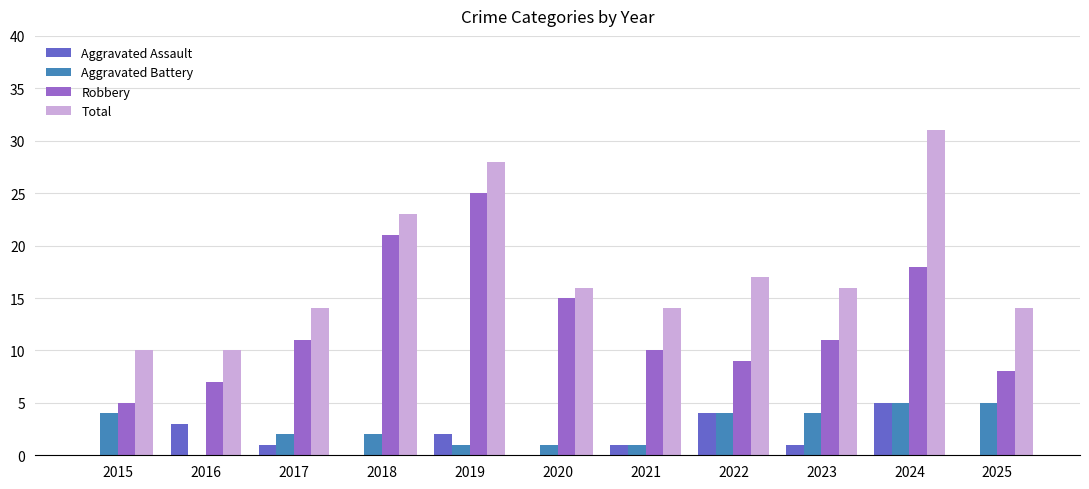

What is the total value across all series at 2016?

20